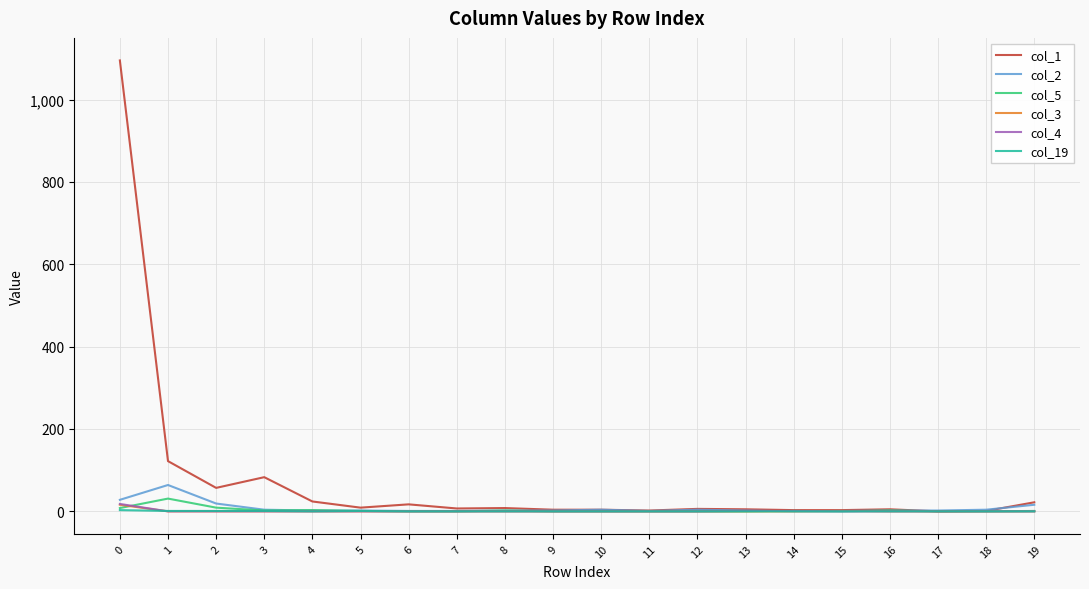

Which series has the largest total across all categories?

col_1